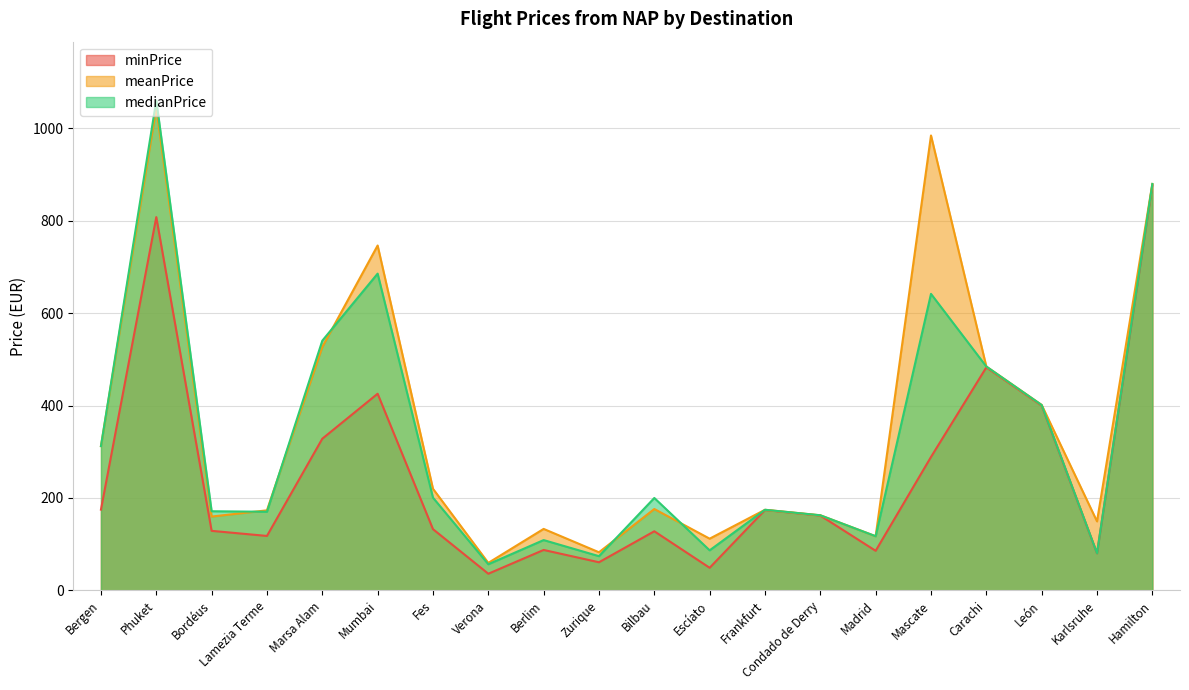

What is the difference between the maximum and minimum values in the medianPrice series?

1004.3